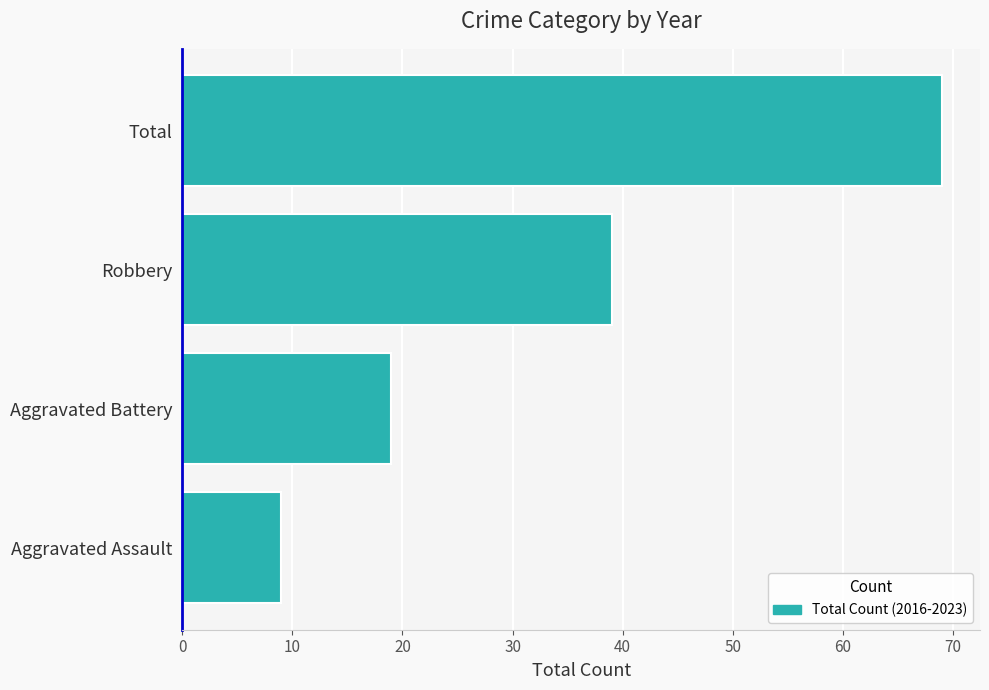

True or false: the data shows 30 at Aggravated Battery.

False